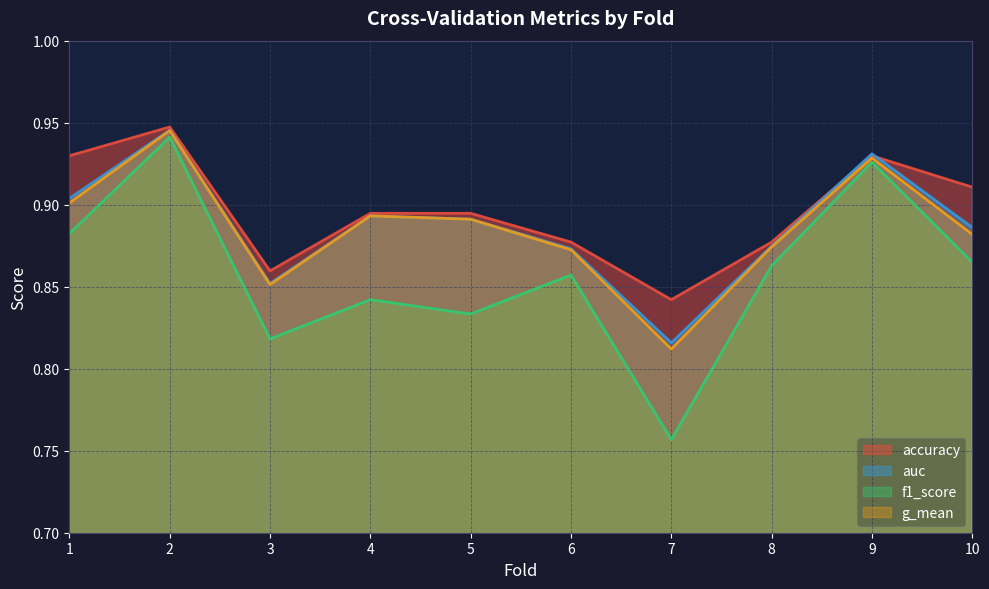

How many series are shown in this chart?

4